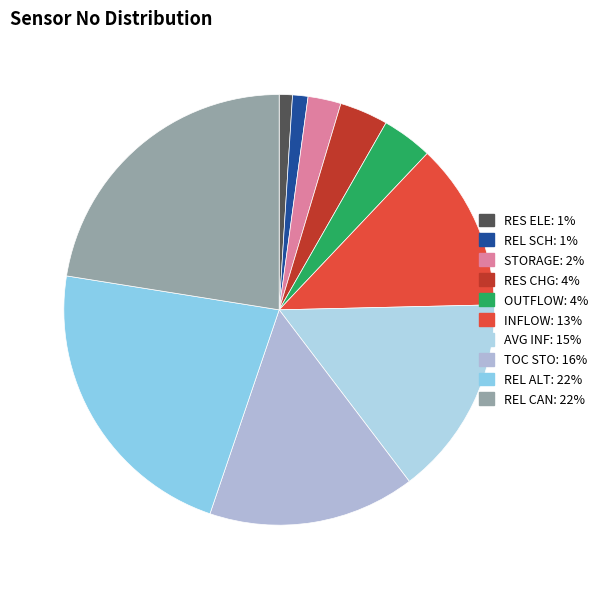

Is REL SCH the majority of the pie?

No